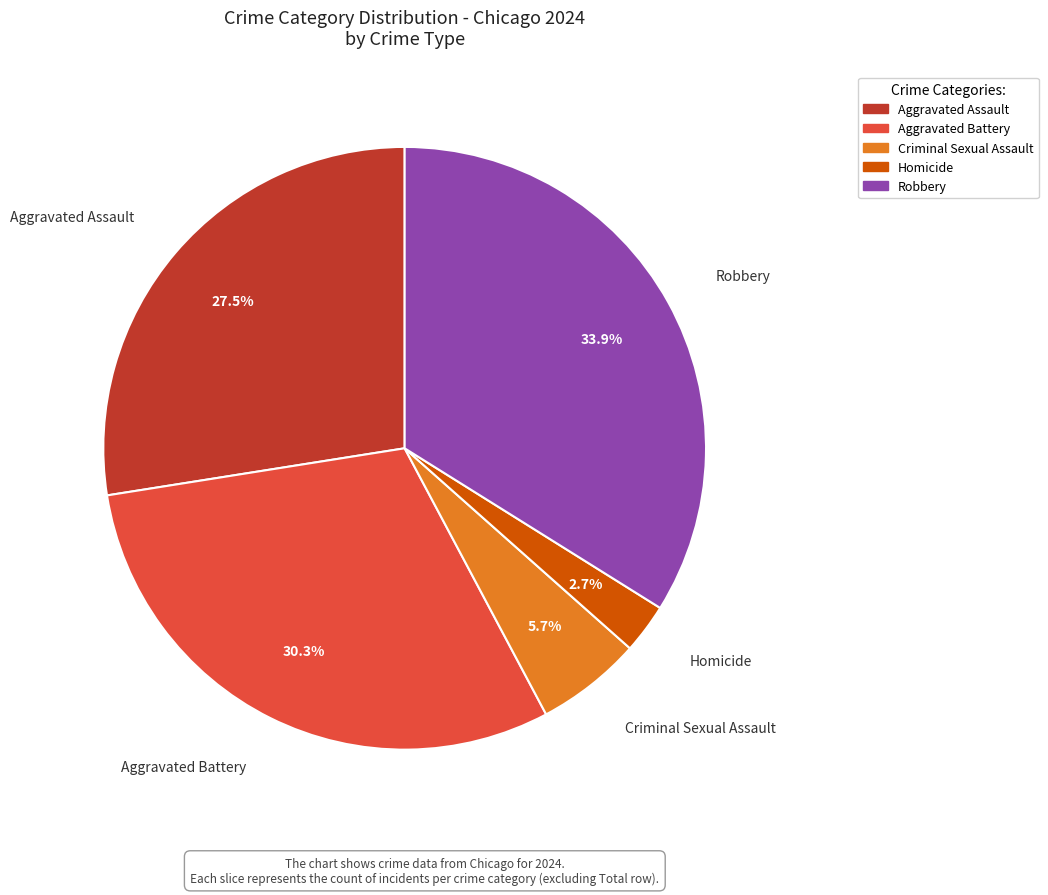

How many segments does this pie chart have?

5